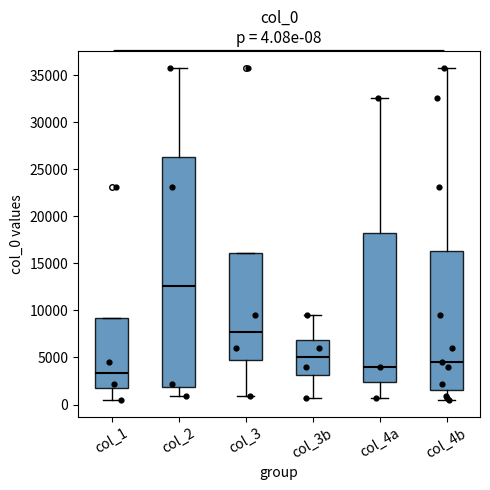

Comparing the boxes themselves (not the whiskers), which one is the tallest?

col_2